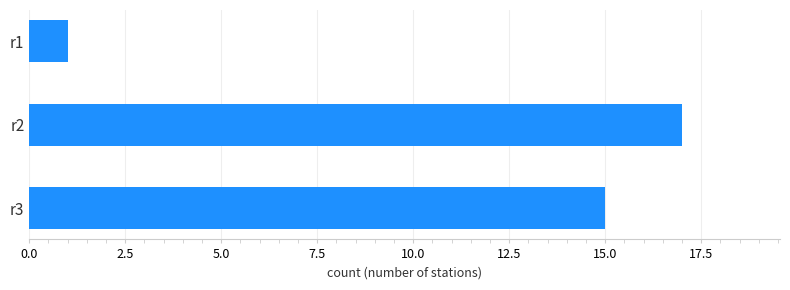

Where is the data nearest to the value 9?

r3